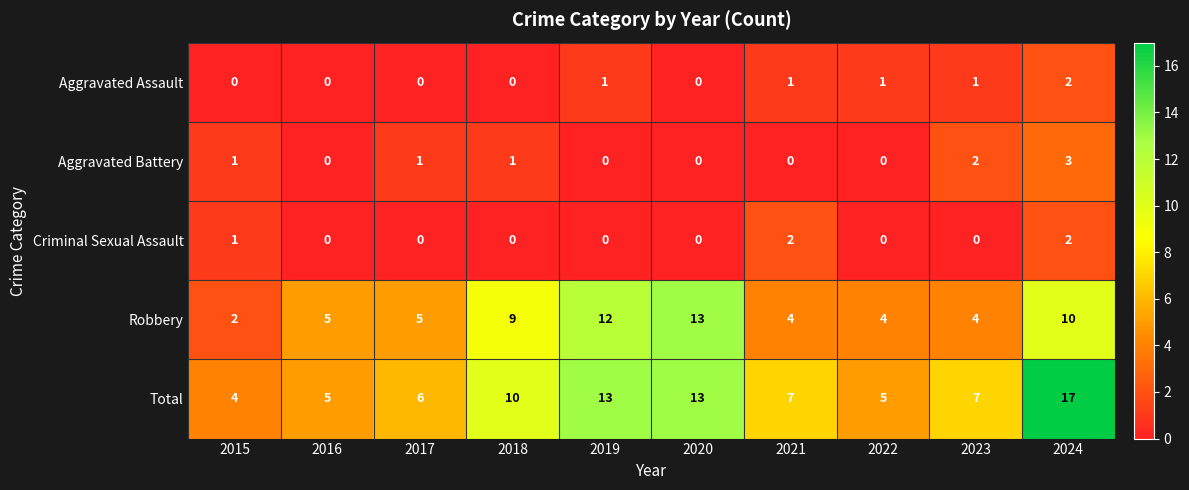

True or false: Robbery has a value of 5 at 2017.

True